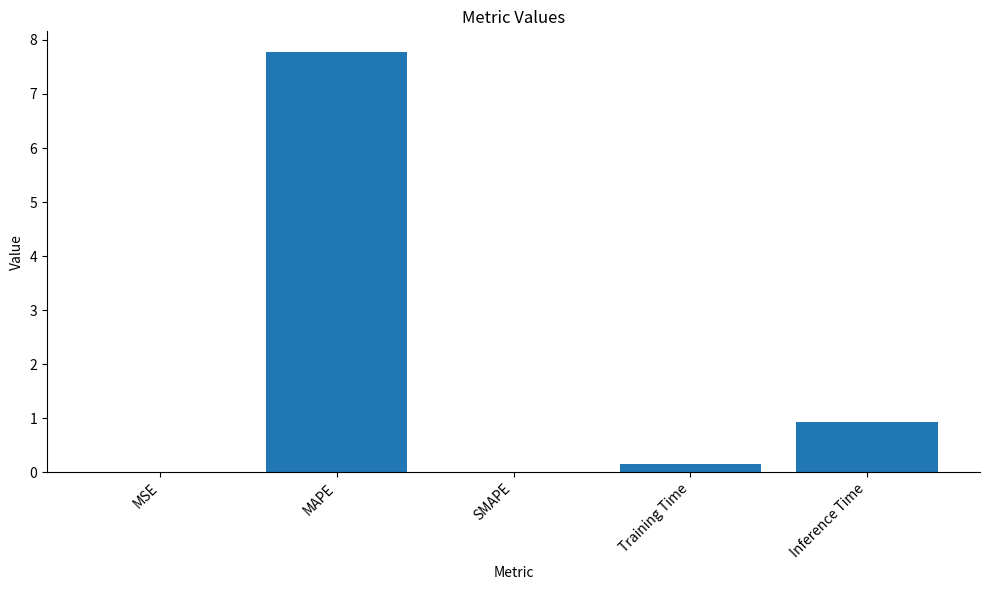

What value does the data have at MAPE?

7.8